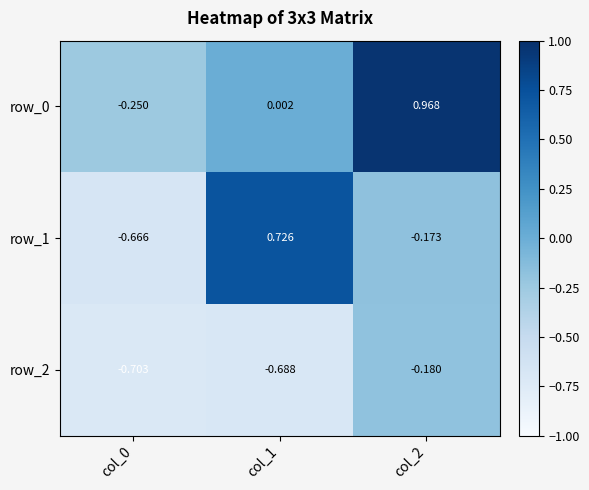

Is the value of row_0 at col_2 greater than the value of row_2 at col_0?

Yes